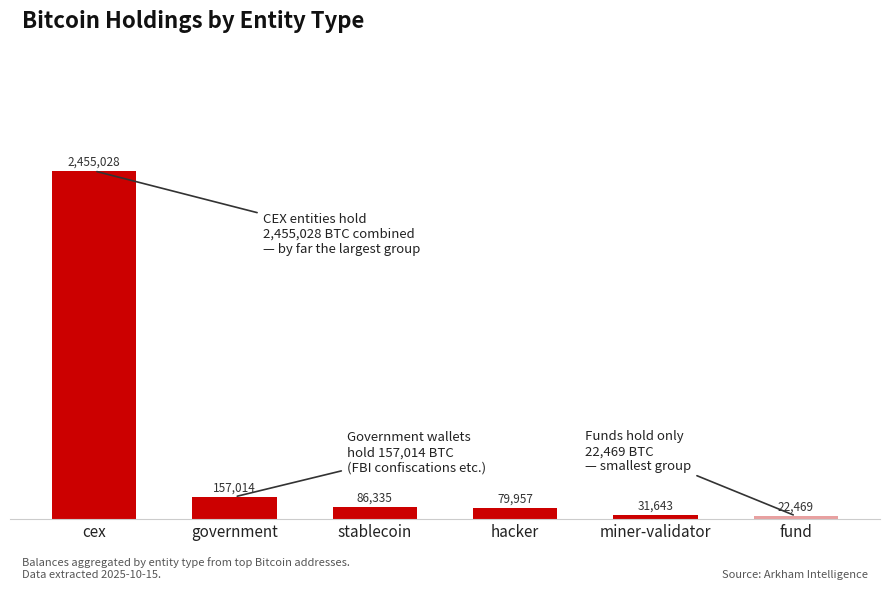

Where does the data first go above 86335?

cex